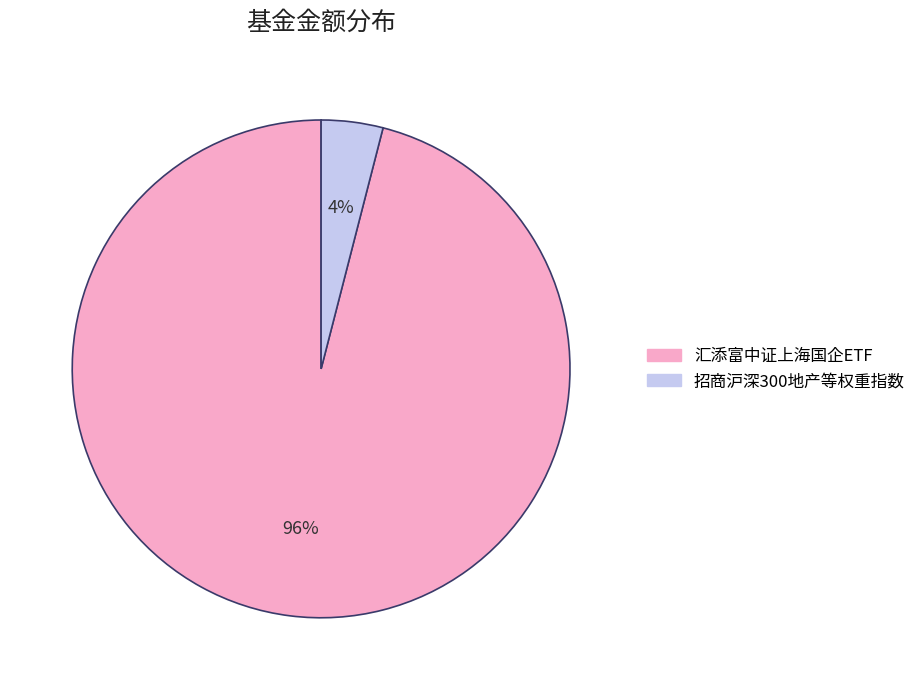

To the nearest percent, what is the difference between the largest and smallest slice percentages?

92%